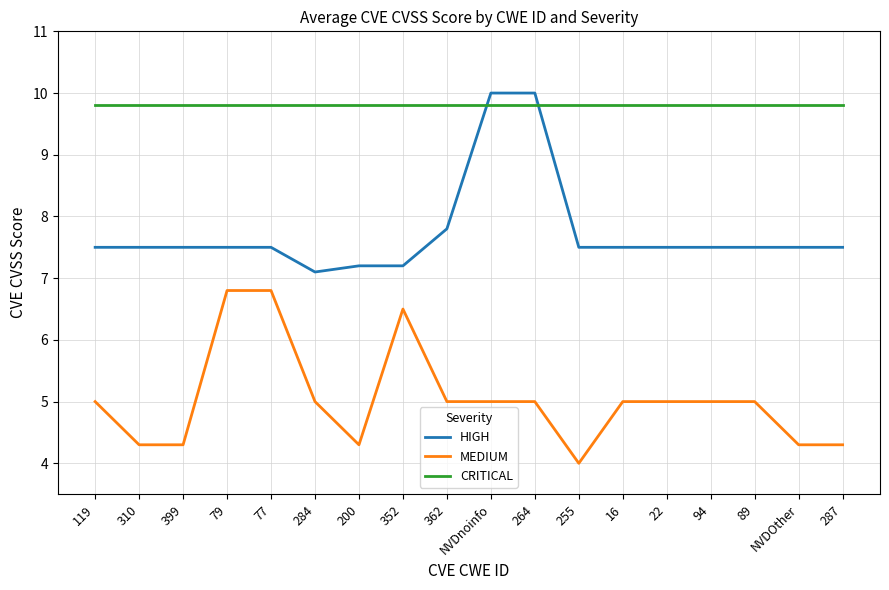

What position from the right is 200?

12